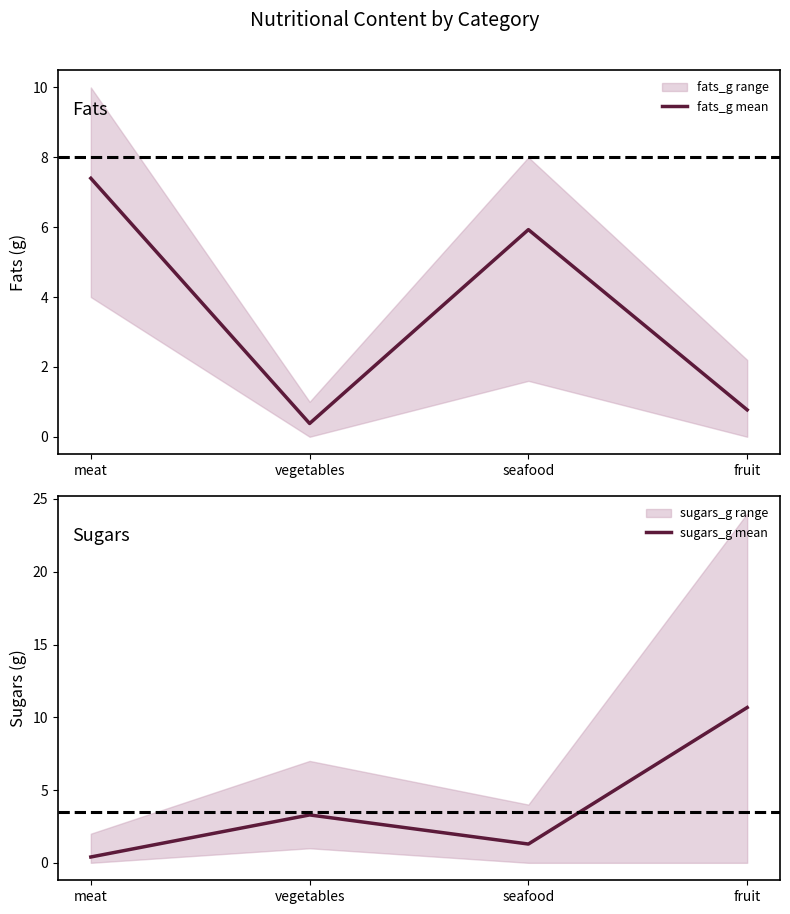

Reading right to left, what are all the values shown in this chart?

fats_g mean: fruit=0.8	seafood=5.9	vegetables=0.4	meat=7.4
sugars_g mean: fruit=10.7	seafood=1.3	vegetables=3.3	meat=0.4